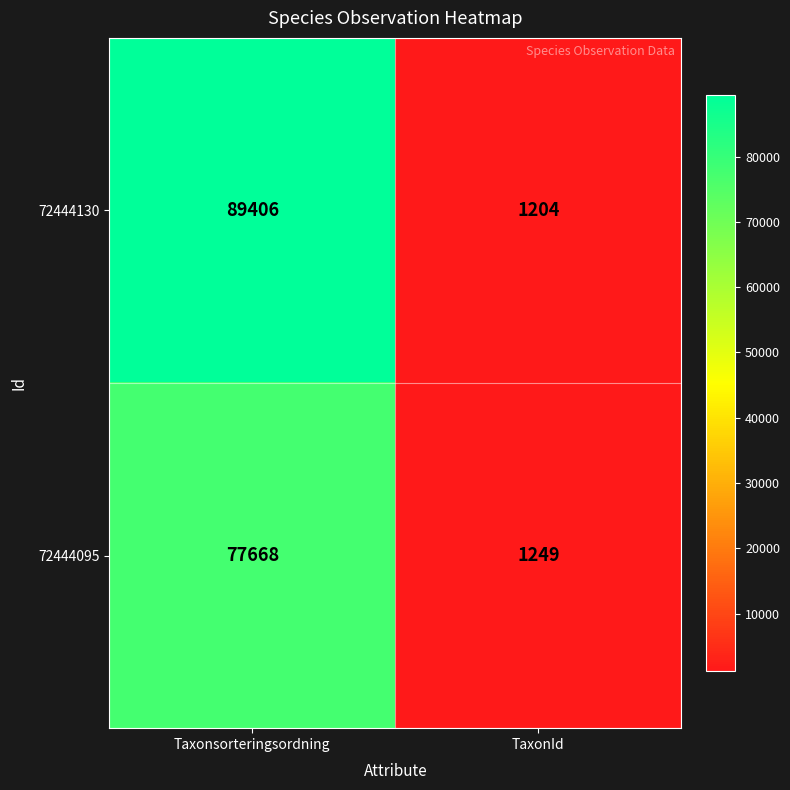

What is the difference between the highest and lowest values at Taxonsorteringsordning?

11738